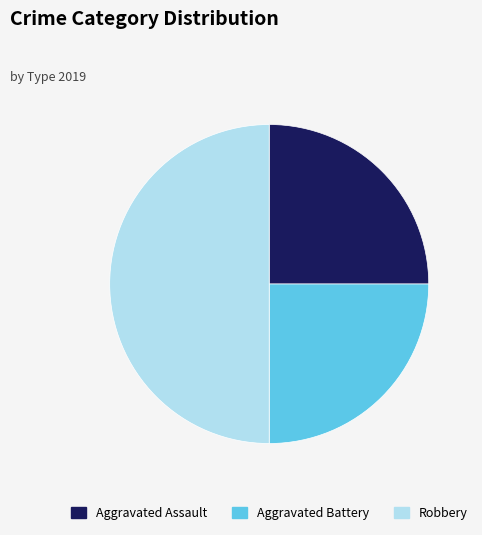

Combined, do Robbery and Aggravated Battery account for over 50%?

Yes